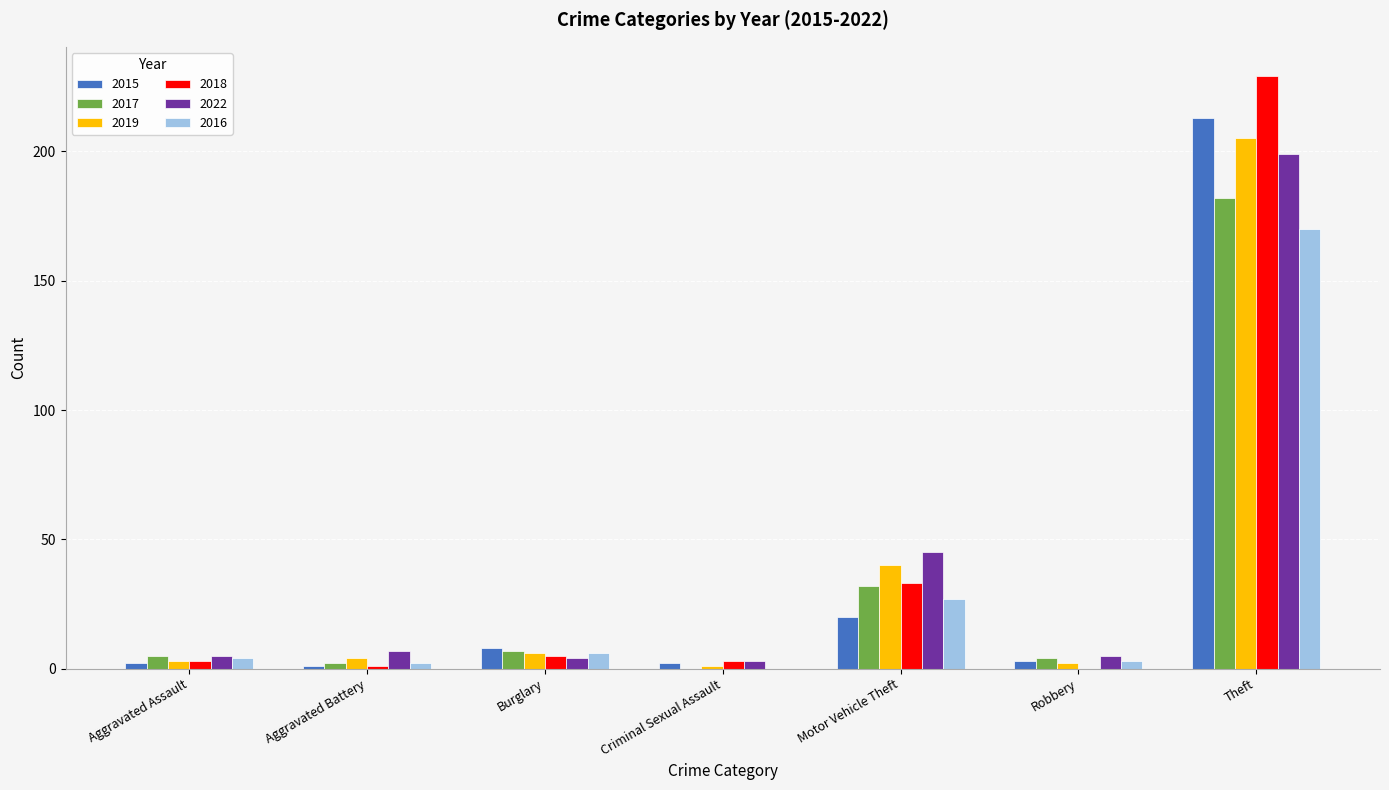

How many groups of bars are there?

7